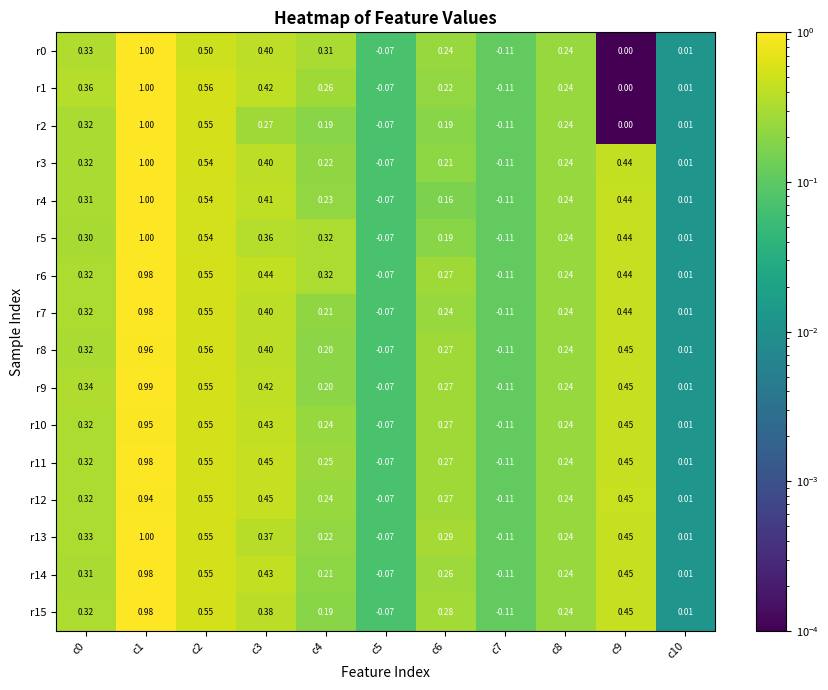

Is the value of r15 at c7 greater than the value of r8 at c5?

No